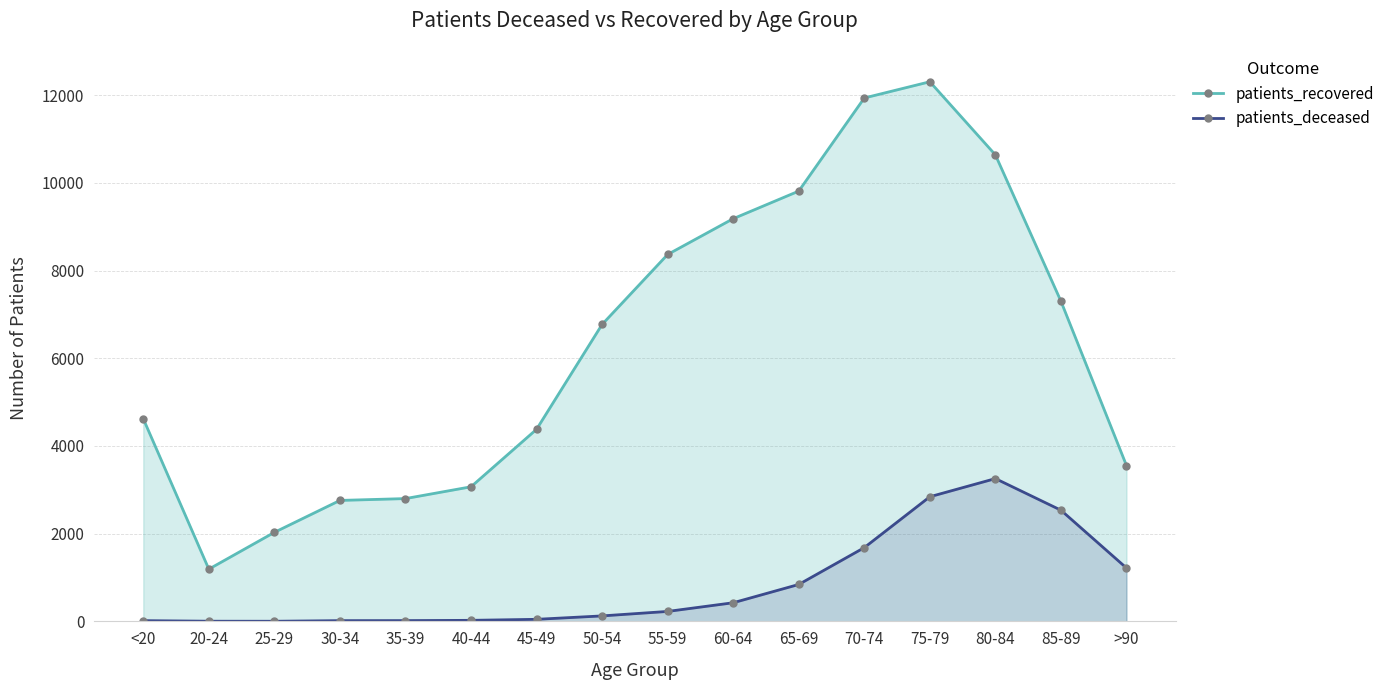

List the labels in order of patients_deceased value, largest first.

80-84, 75-79, 85-89, 70-74, >90, 65-69, 60-64, 55-59, 50-54, 45-49, 40-44, 35-39, <20, 30-34, 20-24, 25-29